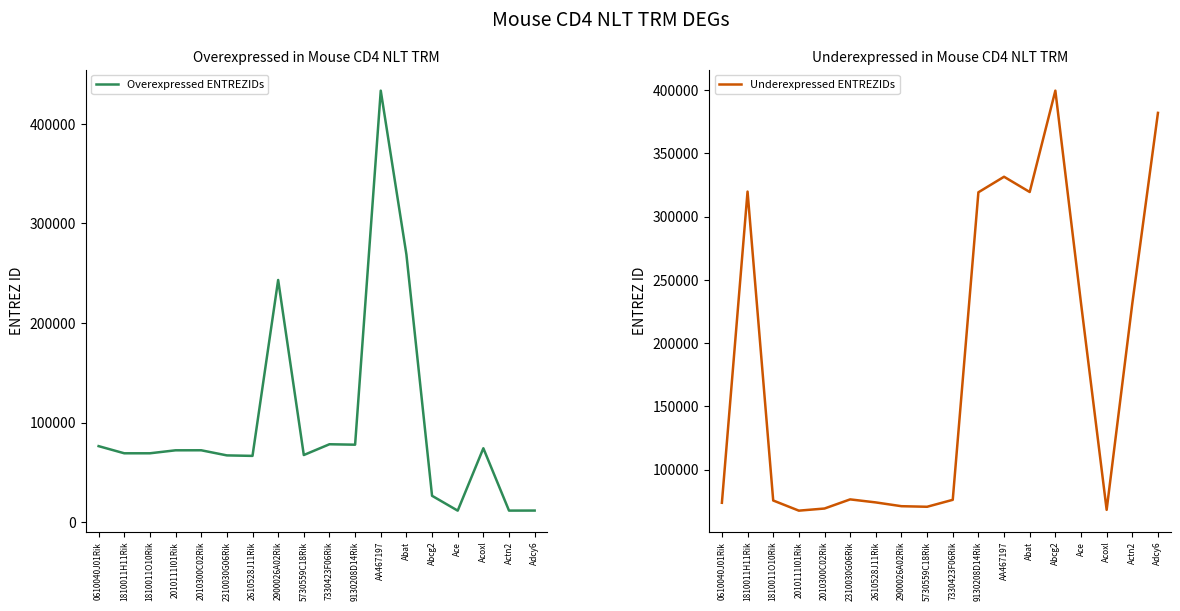

What is the total value across all series at AA467197?

765017